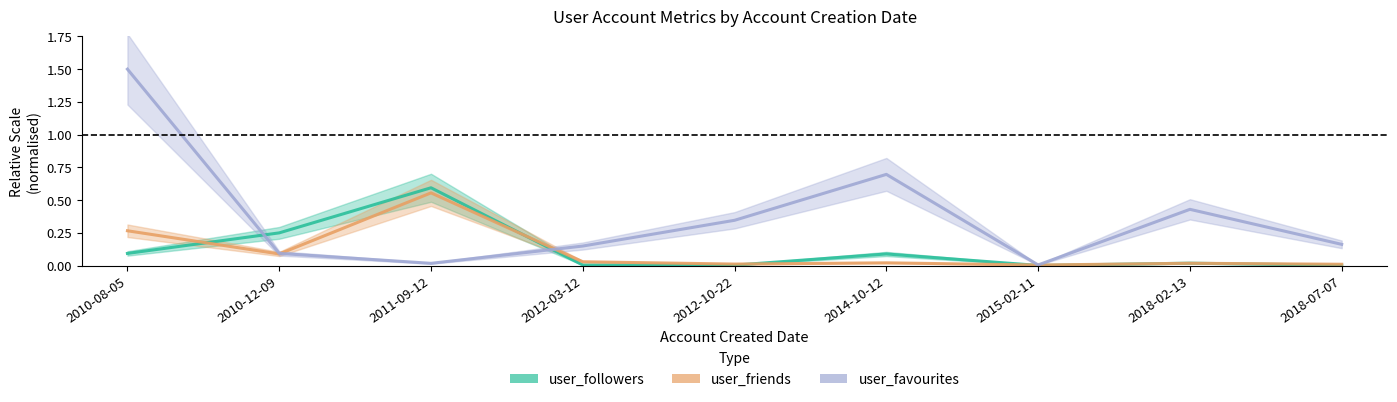

What is the average value of the user_friends series?

0.1